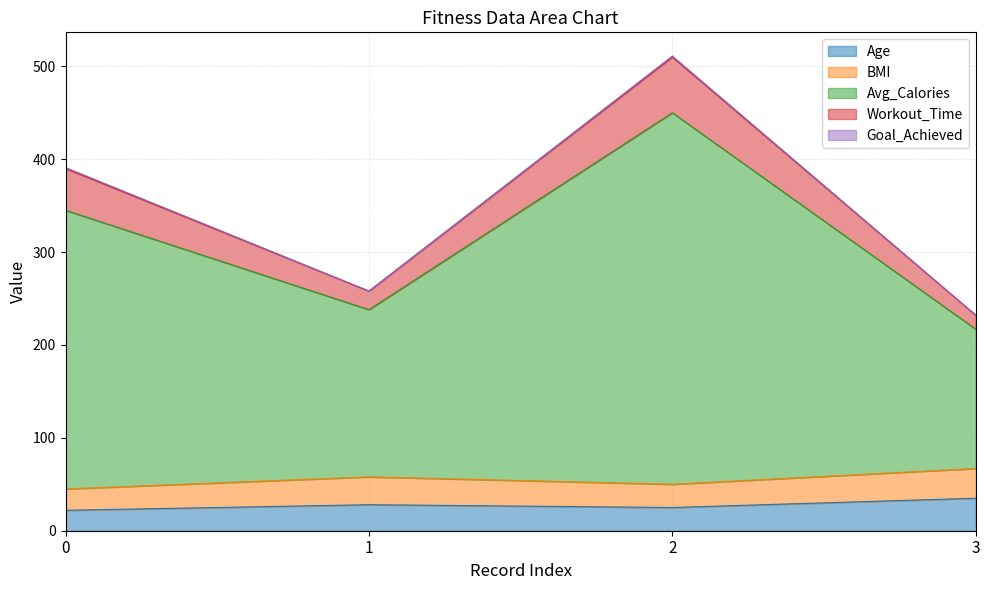

How many lines are shown in the chart?

5